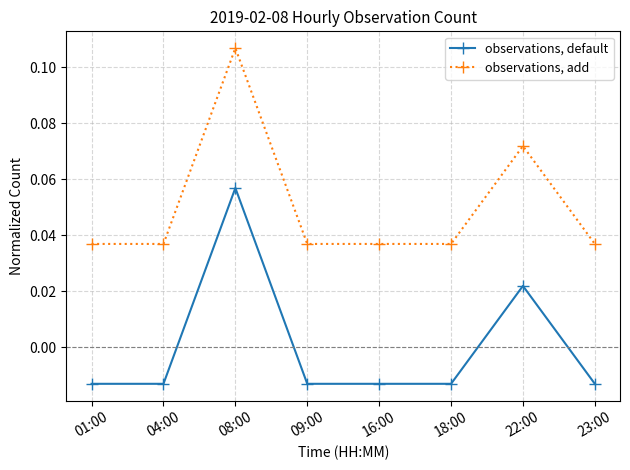

What is the total value across all series at 08:00?

0.2